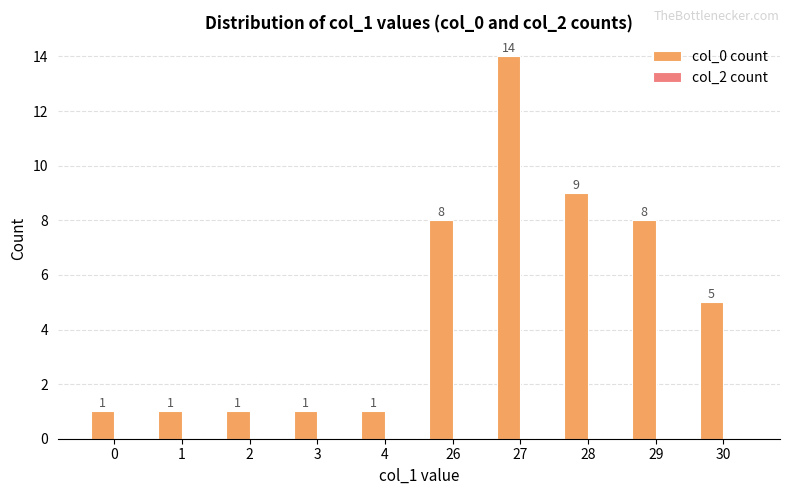

What is the difference between the maximum and minimum values?

13